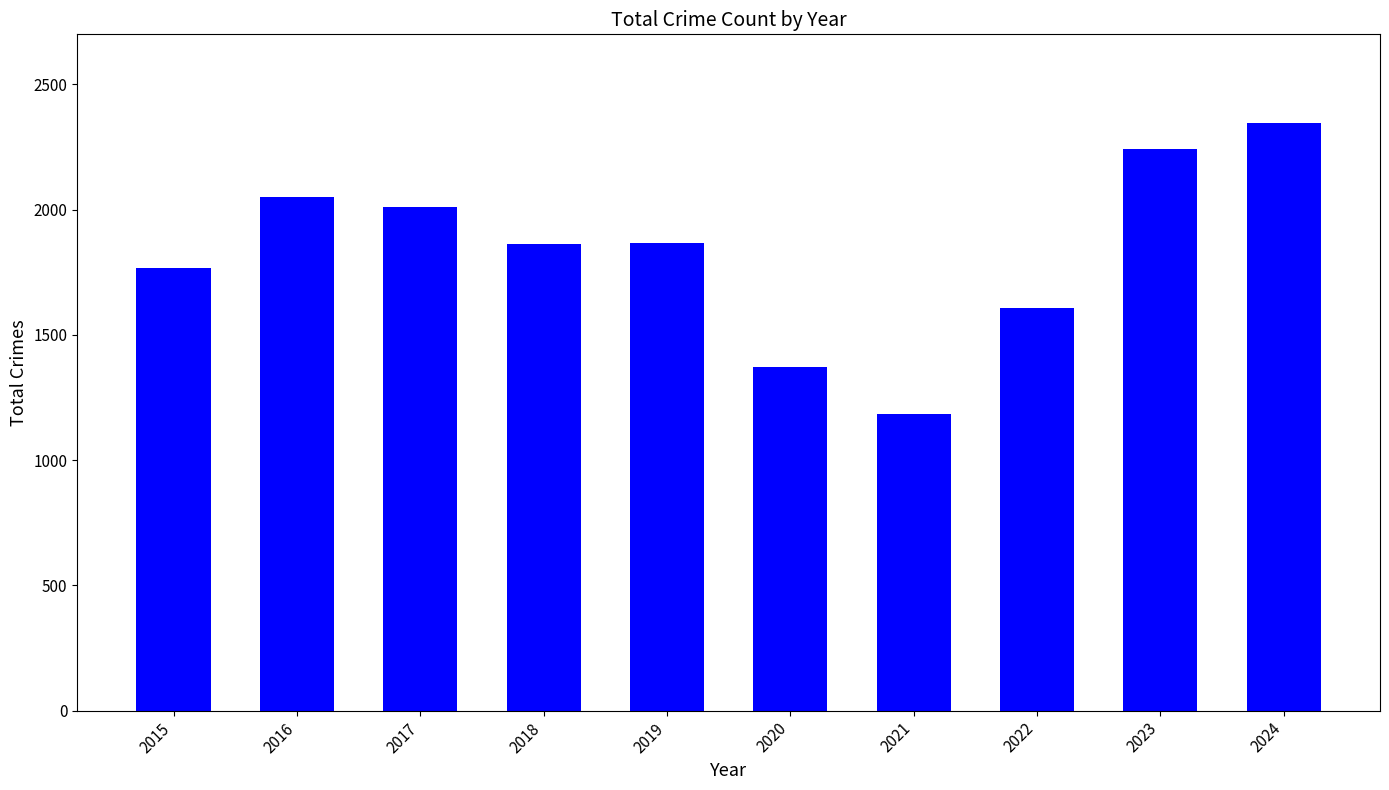

Approximately how many times larger is the value at 2020 compared to 2017?

0.7